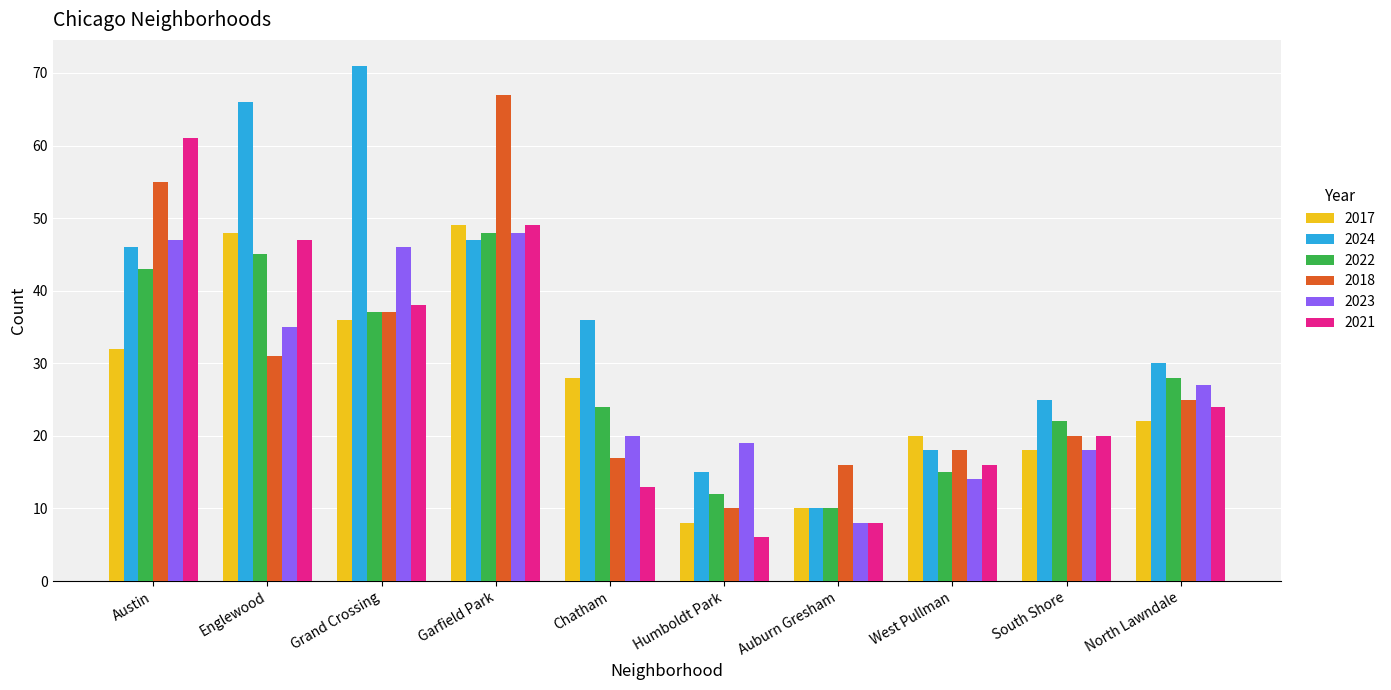

What is the label of the 10th bar from the right?

Austin